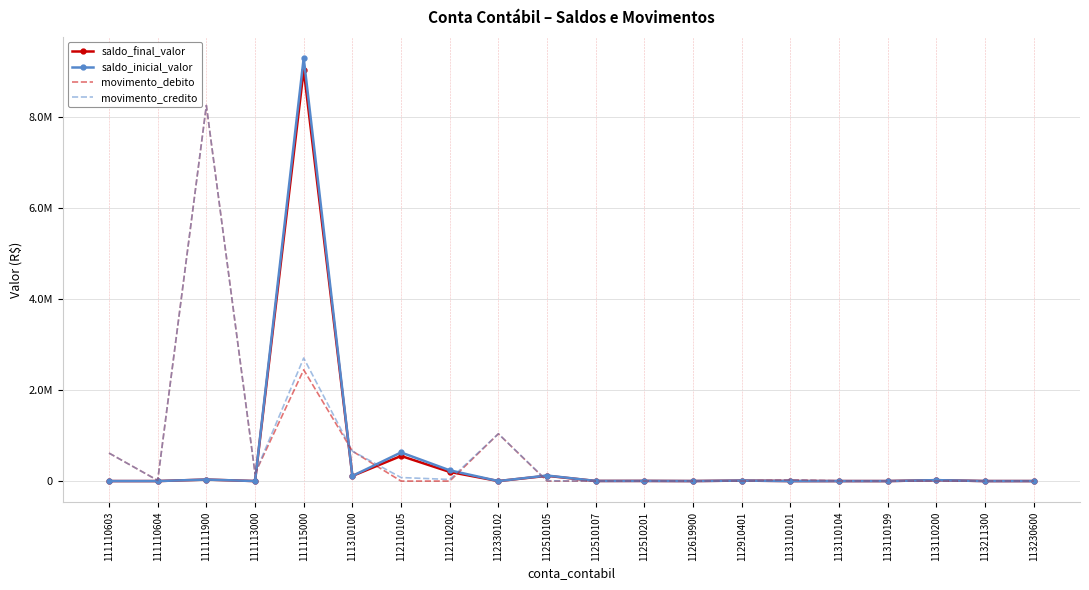

At how many categories does at least one series exceed 2598103?

2